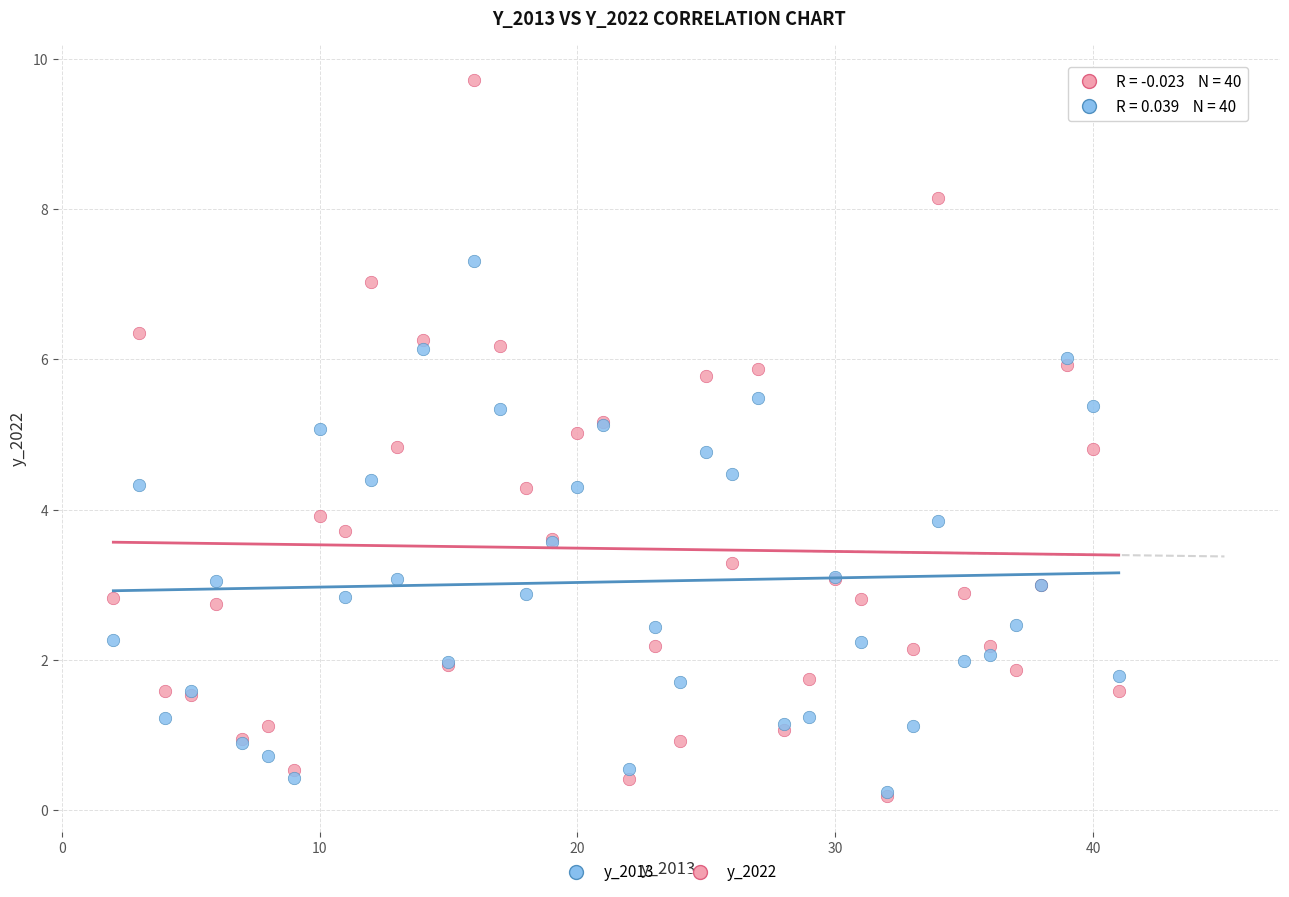

What are all the series names shown in the legend?

y_2013, y_2022